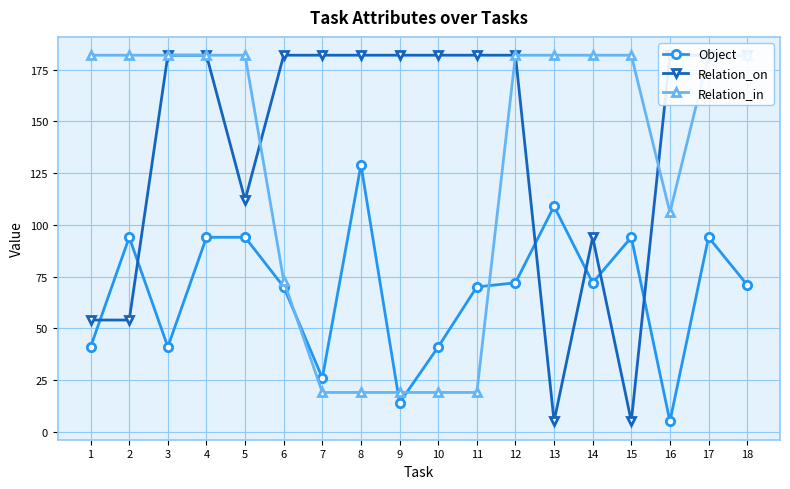

True or false: Relation_in has more than 1 interior local peaks.

False